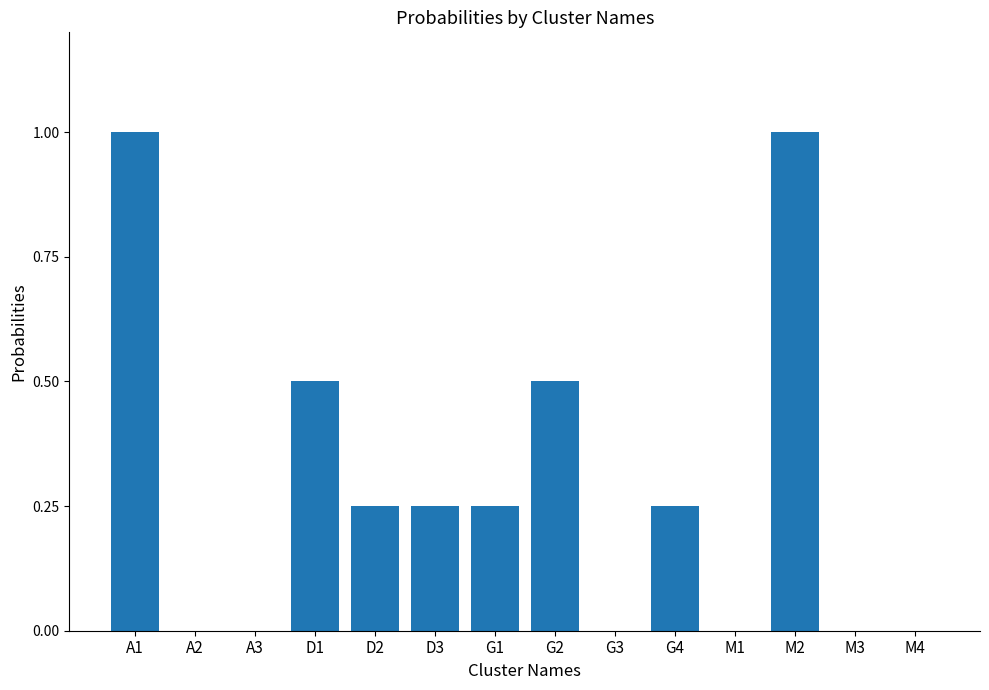

The chart shows a value of 0.0 at M4. True or false?

True